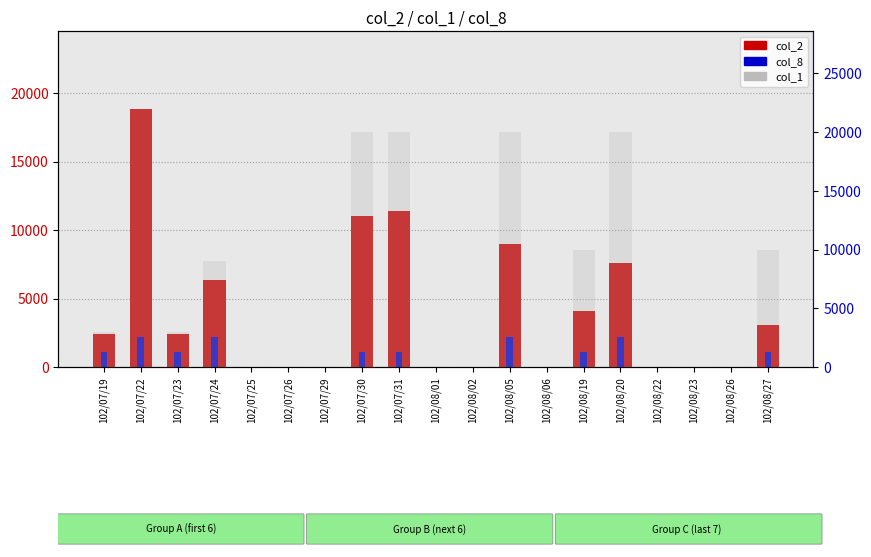

The value of col_8 (count) at 102/08/05 is 2221.2. True or false?

True